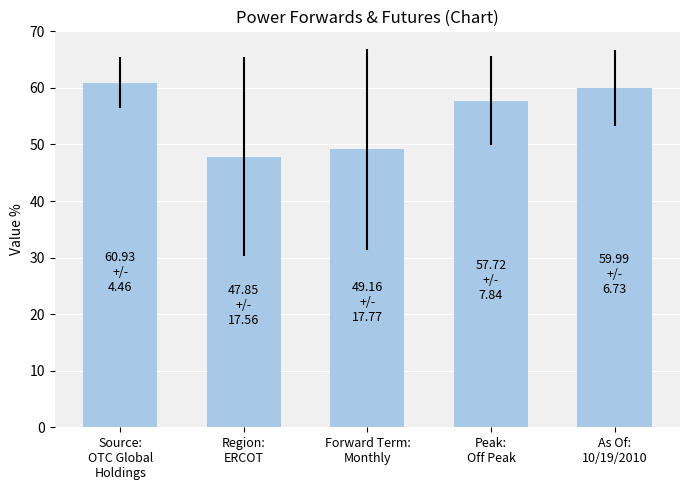

Which has a higher value, As Of:
10/19/2010 or Region:
ERCOT?

As Of:
10/19/2010